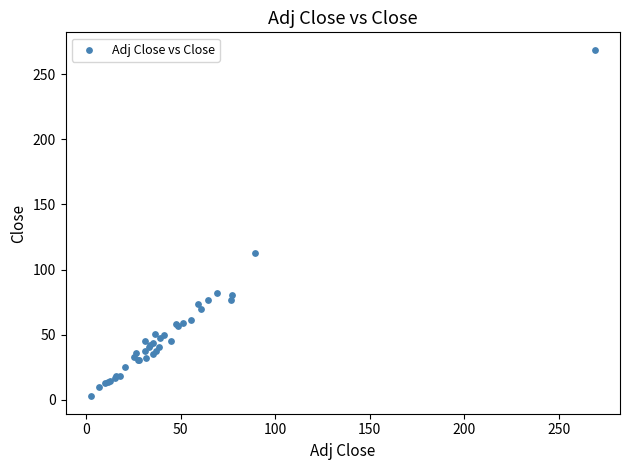

What Y value in the scatter plot is closest to 135?

112.8